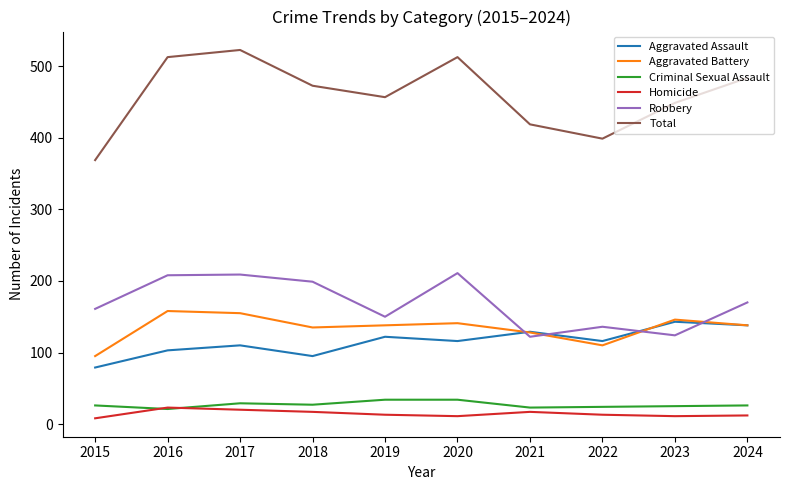

What is the spread (max minus min) of values at 2021?

402